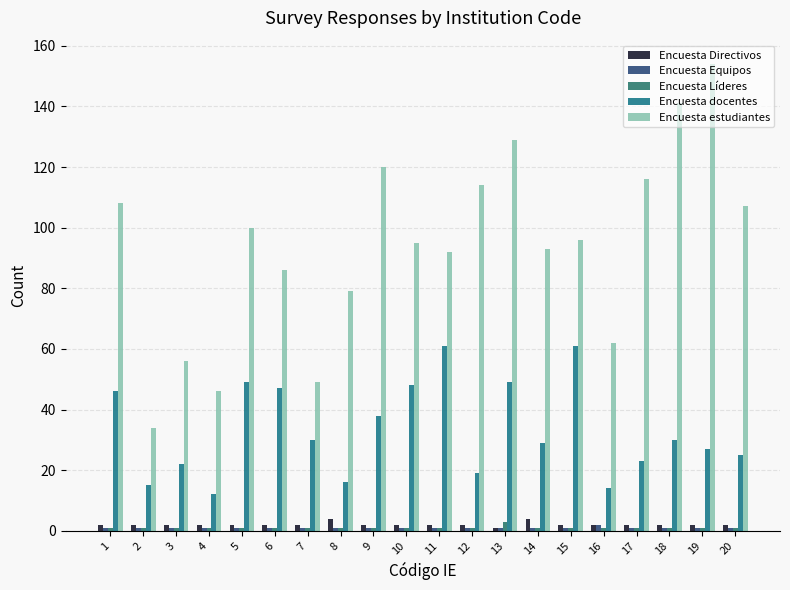

Reading left to right, extract all data points from this chart.

Encuesta Directivos: 1=2	2=2	3=2	4=2	5=2	6=2	7=2	8=4	9=2	10=2	11=2	12=2	13=1	14=4	15=2	16=2	17=2	18=2	19=2	20=2
Encuesta Equipos: 1=1	2=1	3=1	4=1	5=1	6=1	7=1	8=1	9=1	10=1	11=1	12=1	13=1	14=1	15=1	16=2	17=1	18=1	19=1	20=1
Encuesta Líderes: 1=1	2=1	3=1	4=1	5=1	6=1	7=1	8=1	9=1	10=1	11=1	12=1	13=3	14=1	15=1	16=1	17=1	18=1	19=1	20=1
Encuesta docentes: 1=46	2=15	3=22	4=12	5=49	6=47	7=30	8=16	9=38	10=48	11=61	12=19	13=49	14=29	15=61	16=14	17=23	18=30	19=27	20=25
Encuesta estudiantes: 1=108	2=34	3=56	4=46	5=100	6=86	7=49	8=79	9=120	10=95	11=92	12=114	13=129	14=93	15=96	16=62	17=116	18=141	19=154	20=107